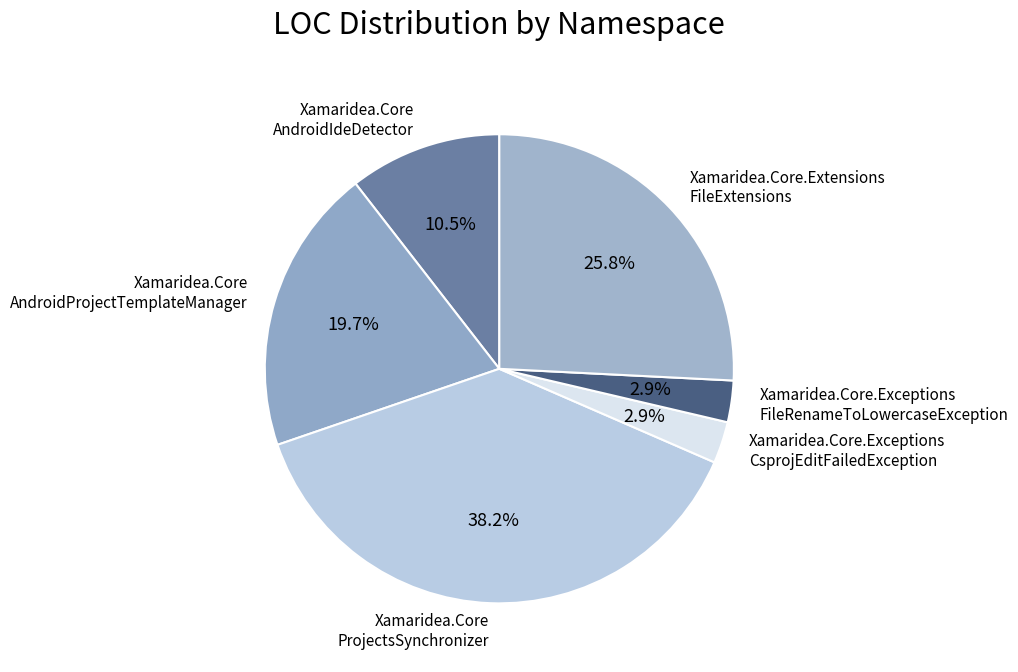

Combined, do Xamaridea.Core.Extensions FileExtensions and Xamaridea.Core ProjectsSynchronizer account for over 50%?

Yes